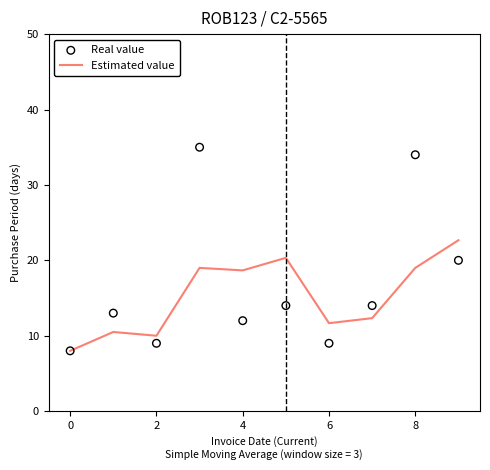

Which series has the largest total across all categories?

Real value